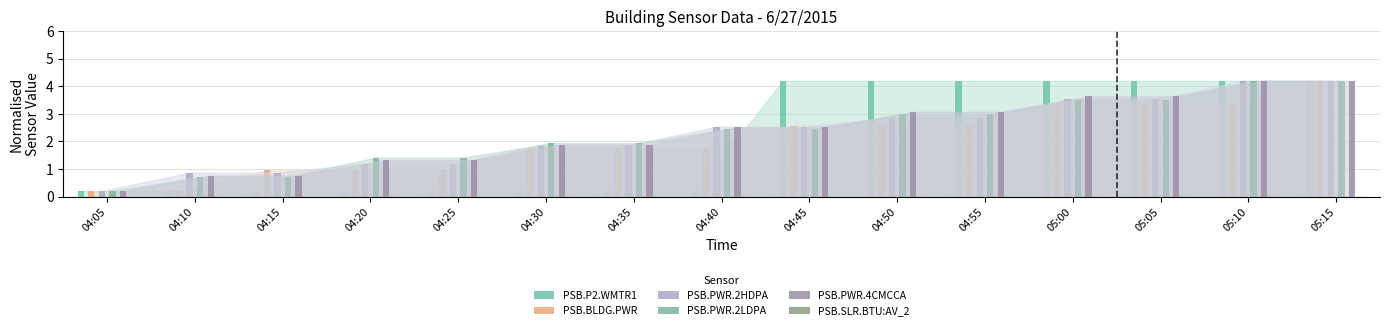

Is the value of PSB.PWR.2HDPA at 05:00 greater than the value of PSB.SLR.BTU:AV_2 at 04:25?

Yes